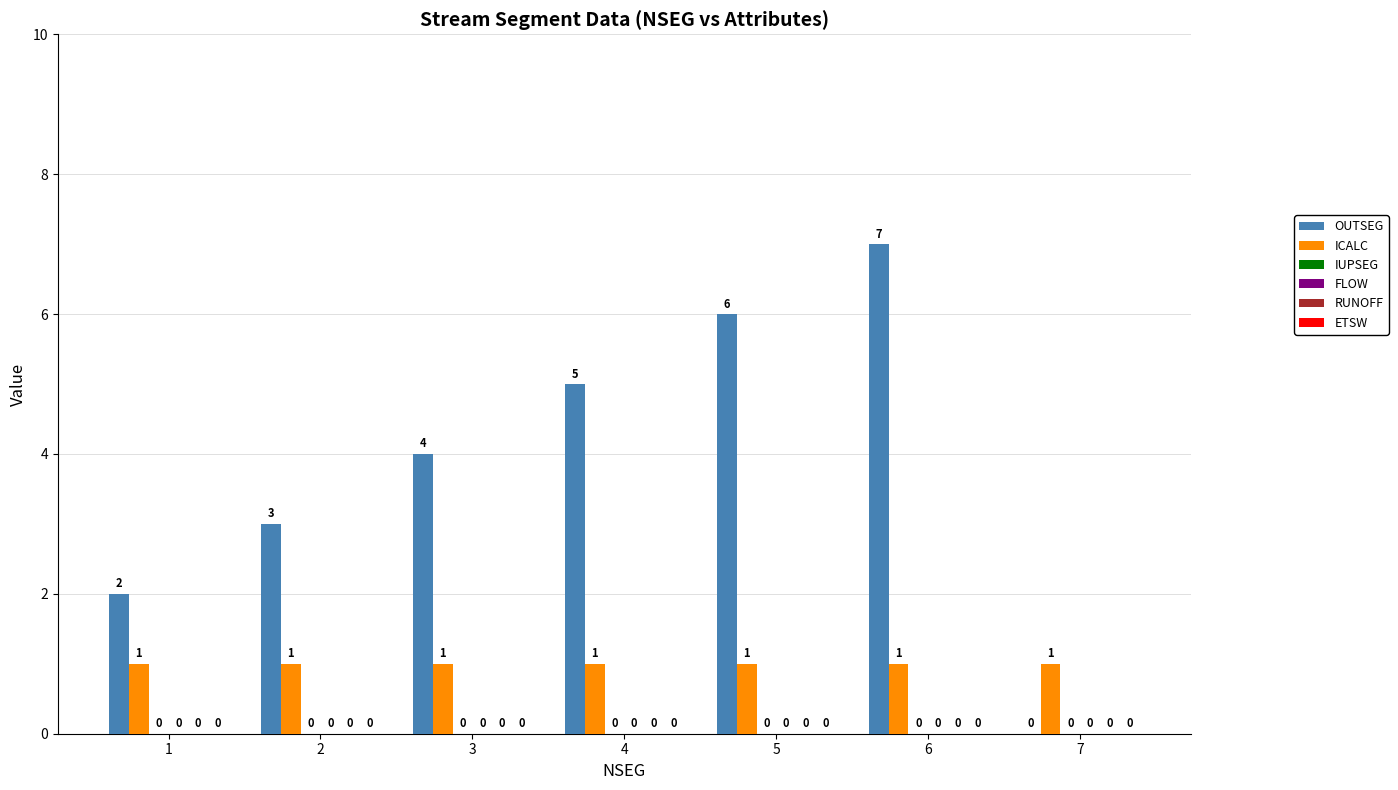

What is the sum of all ICALC values?

7